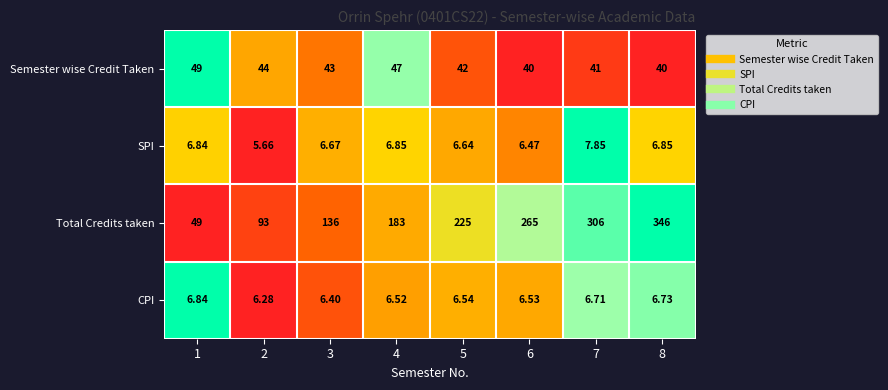

Which series has the largest range (max minus min)?

Total Credits taken